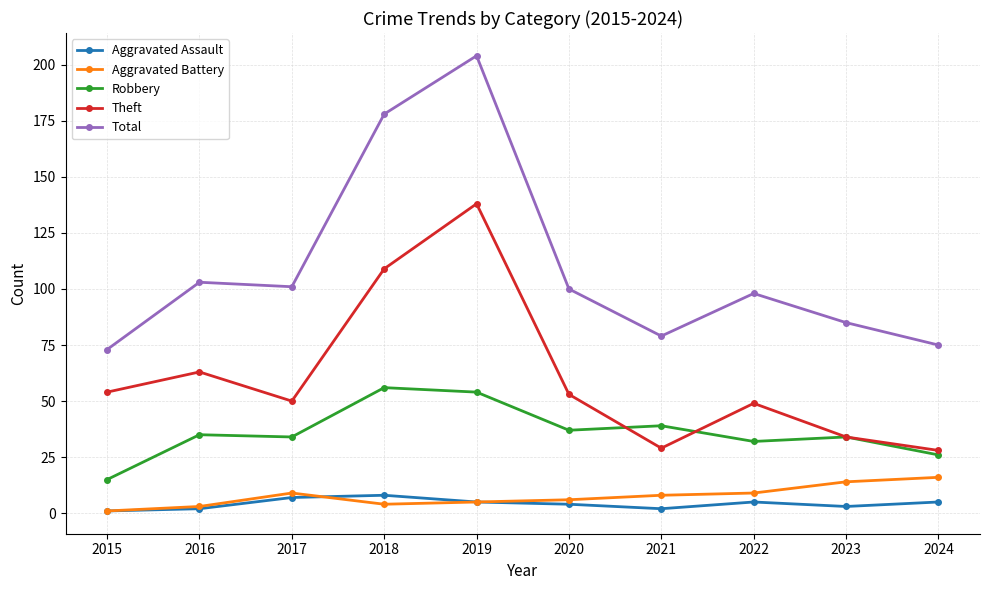

How many data points in Aggravated Assault are less than 5?

5